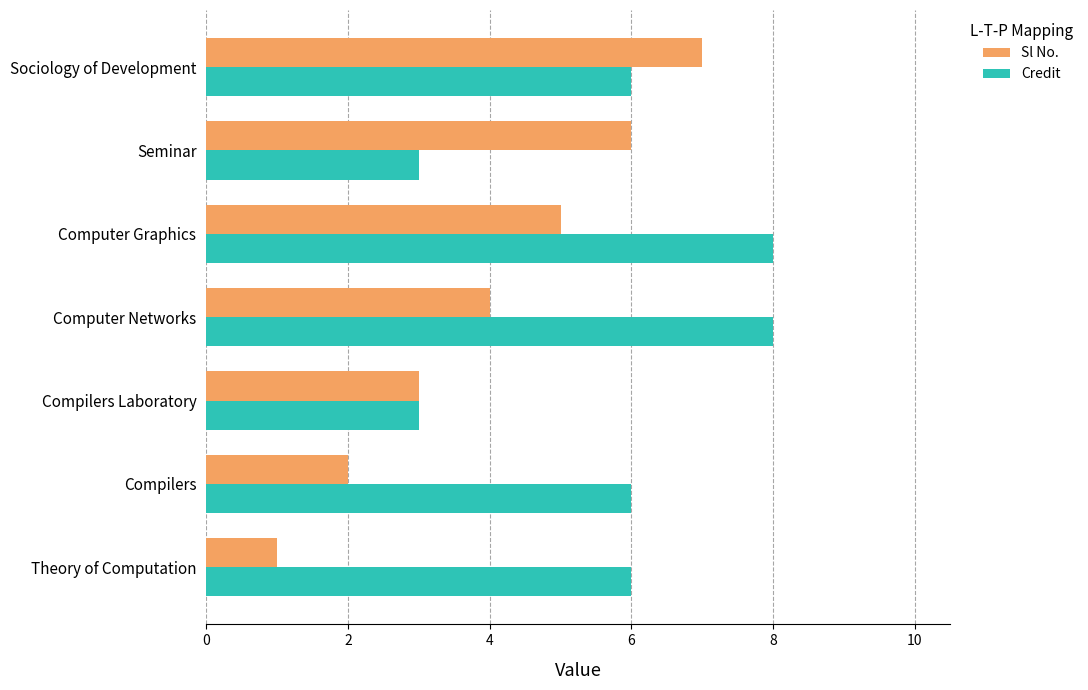

What is the difference between the maximum and minimum values in the Sl No. series?

6